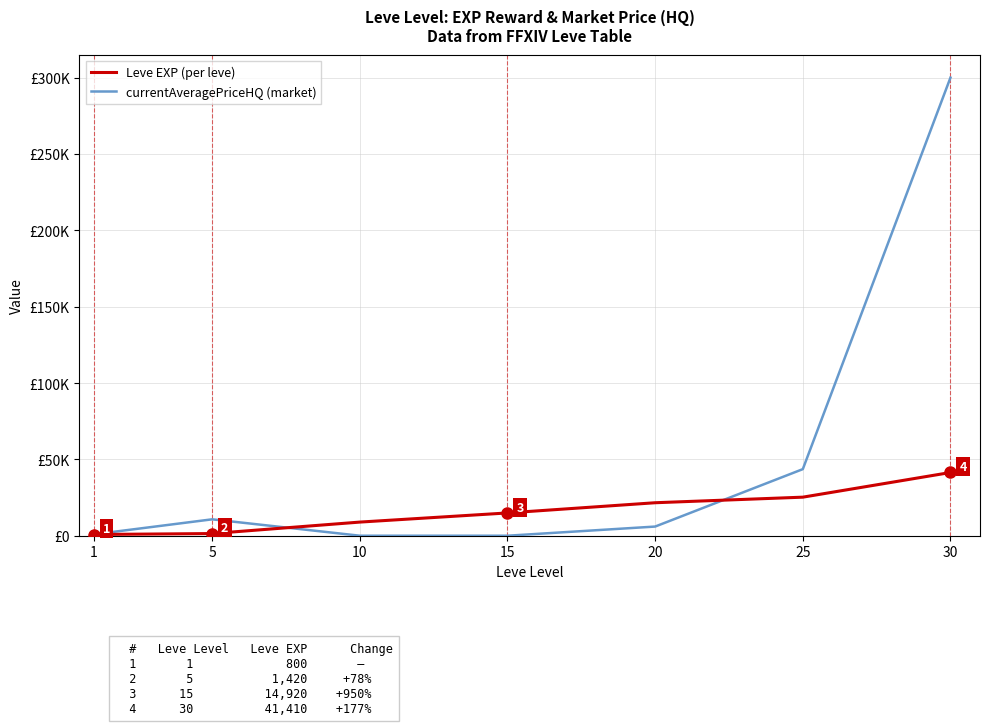

What is the spread (max minus min) of values at 5?

9321.8